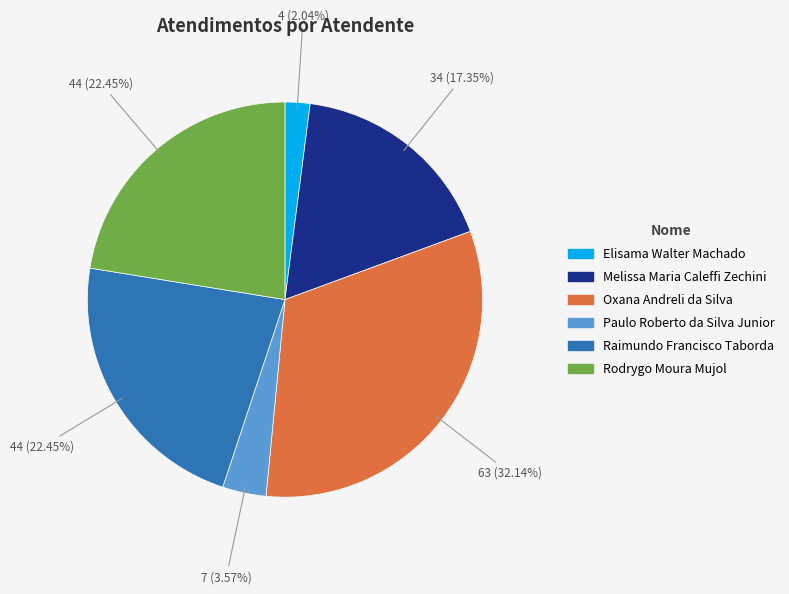

How many segments does this pie chart have?

6